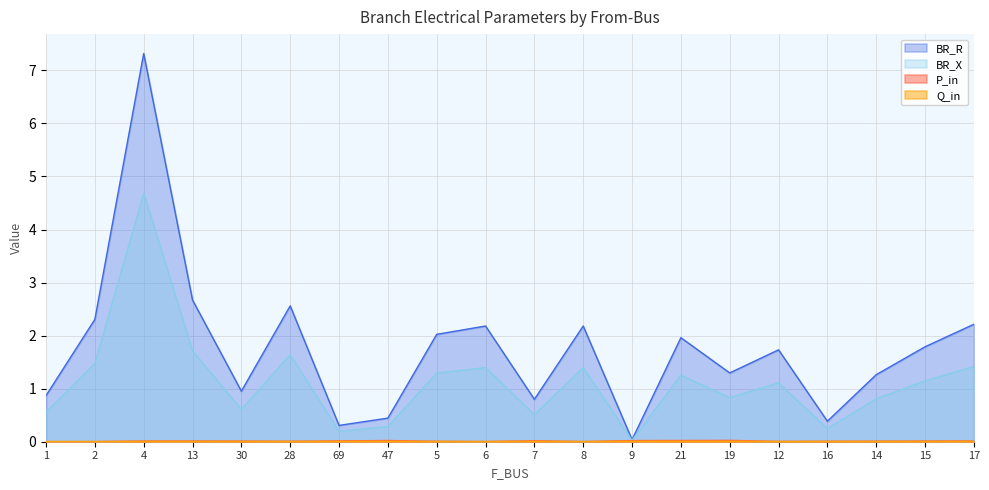

Rank the series by their maximum value, from lowest to highest.

Q_in, P_in, BR_X, BR_R